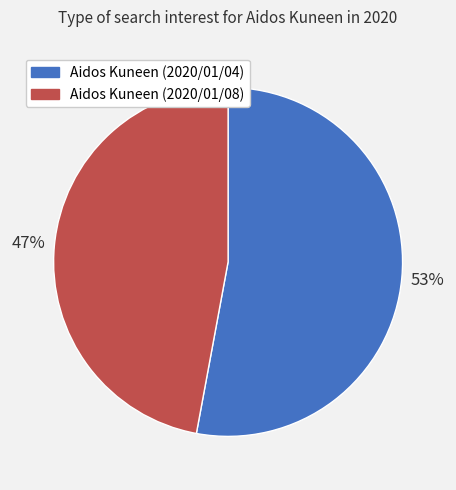

Which has a higher value, Aidos Kuneen (2020/01/04) or Aidos Kuneen (2020/01/08)?

Aidos Kuneen (2020/01/04)